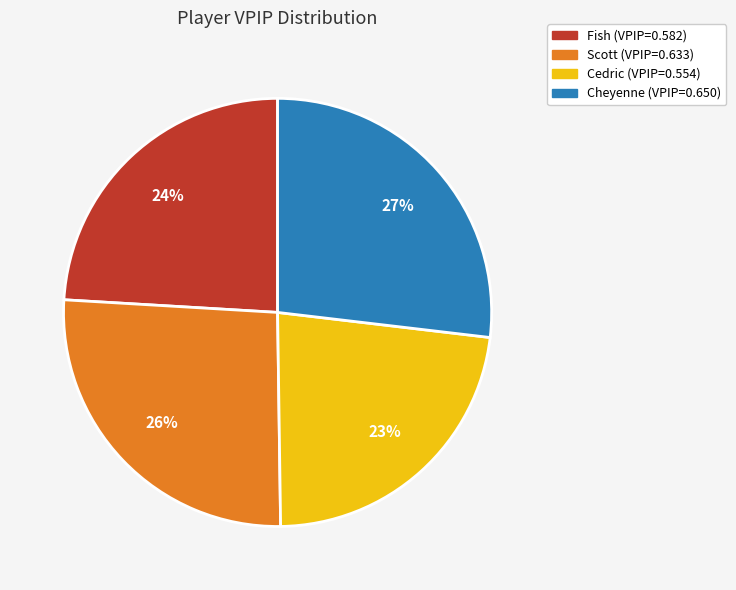

To the nearest percent, what is the average slice percentage?

25%